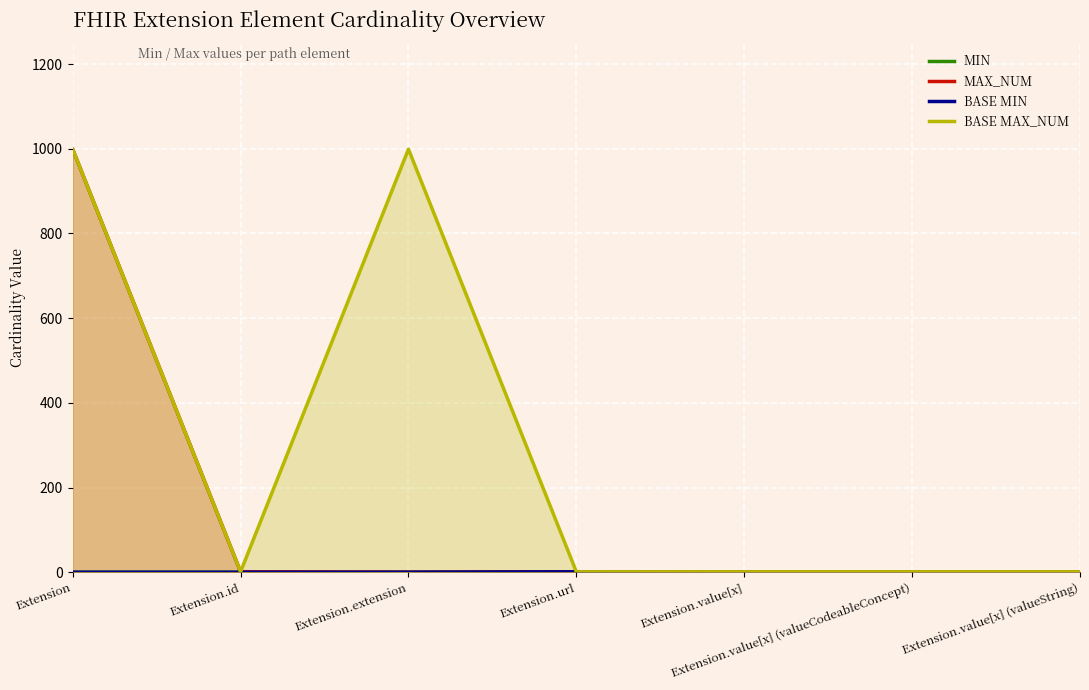

What is the difference between the maximum and minimum values in the Max_num series?

999